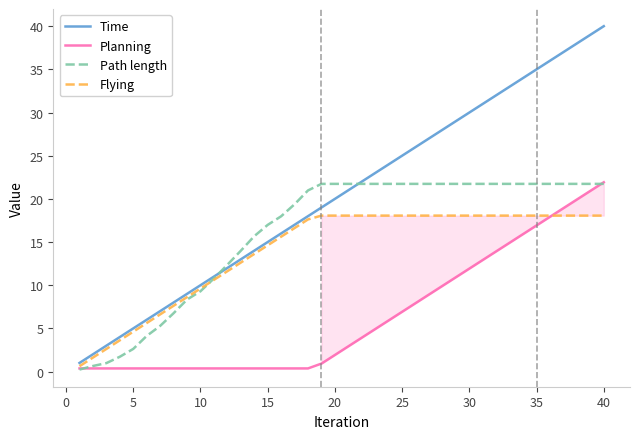

What is the maximum value shown in the chart?

40.0